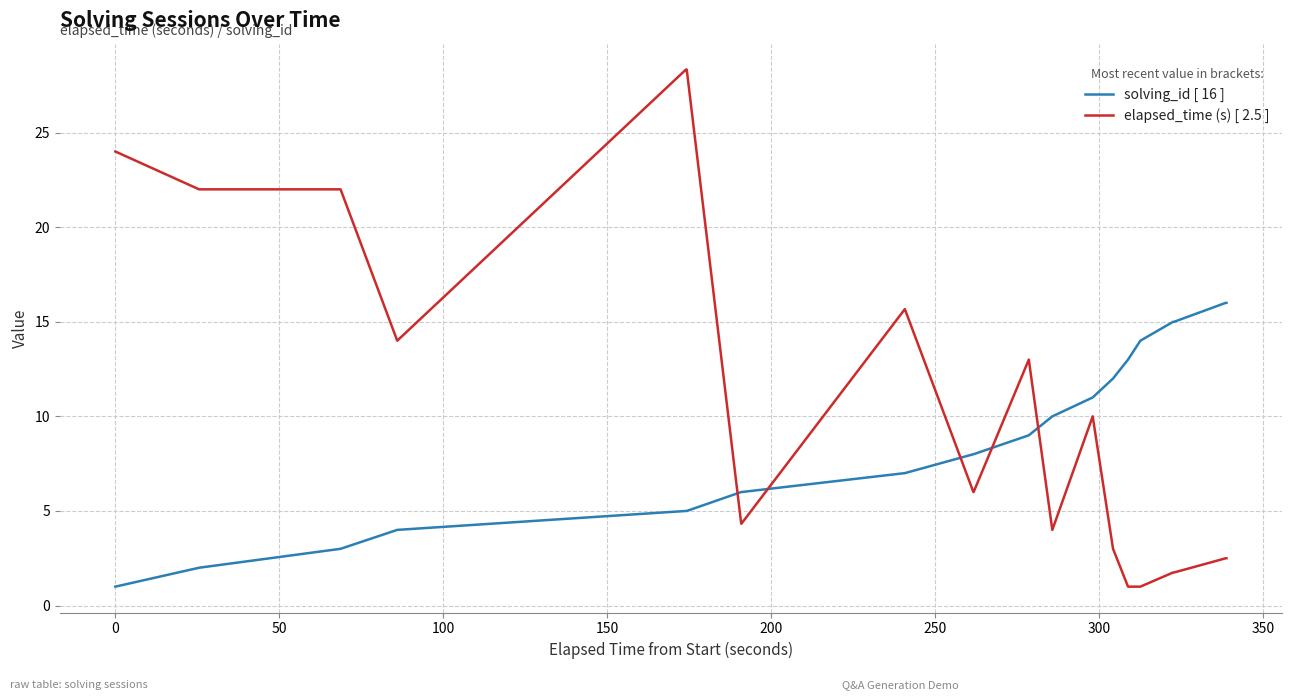

Which series has the largest range (max minus min)?

elapsed_time (s) [ 2.5 ]